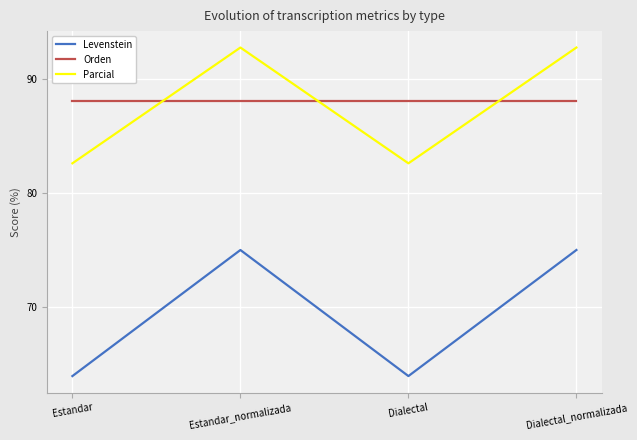

How many lines are shown in the chart?

3